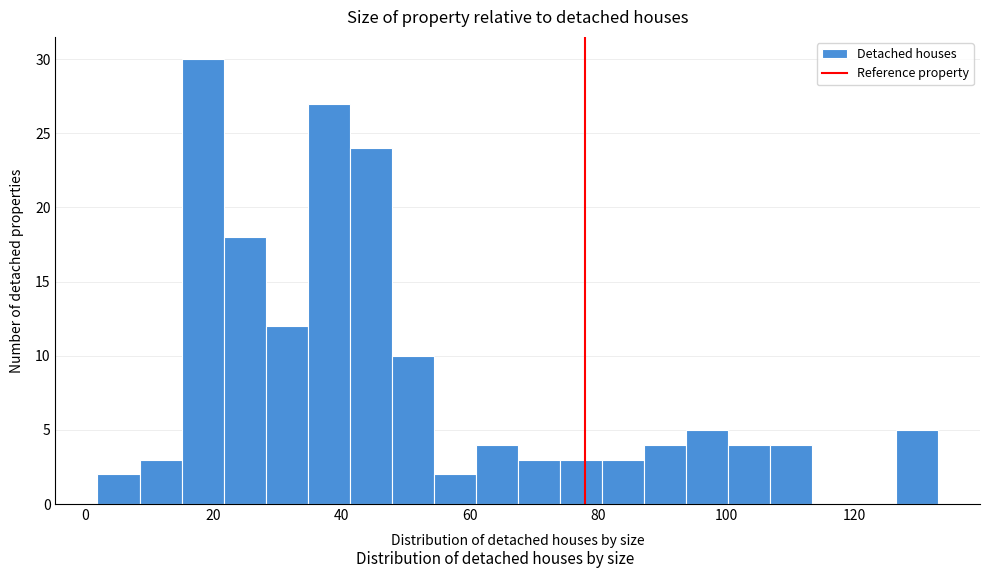

Around what value on the x-axis is the tallest bar? Give the approximate position of its centre, as read against the axis.

18